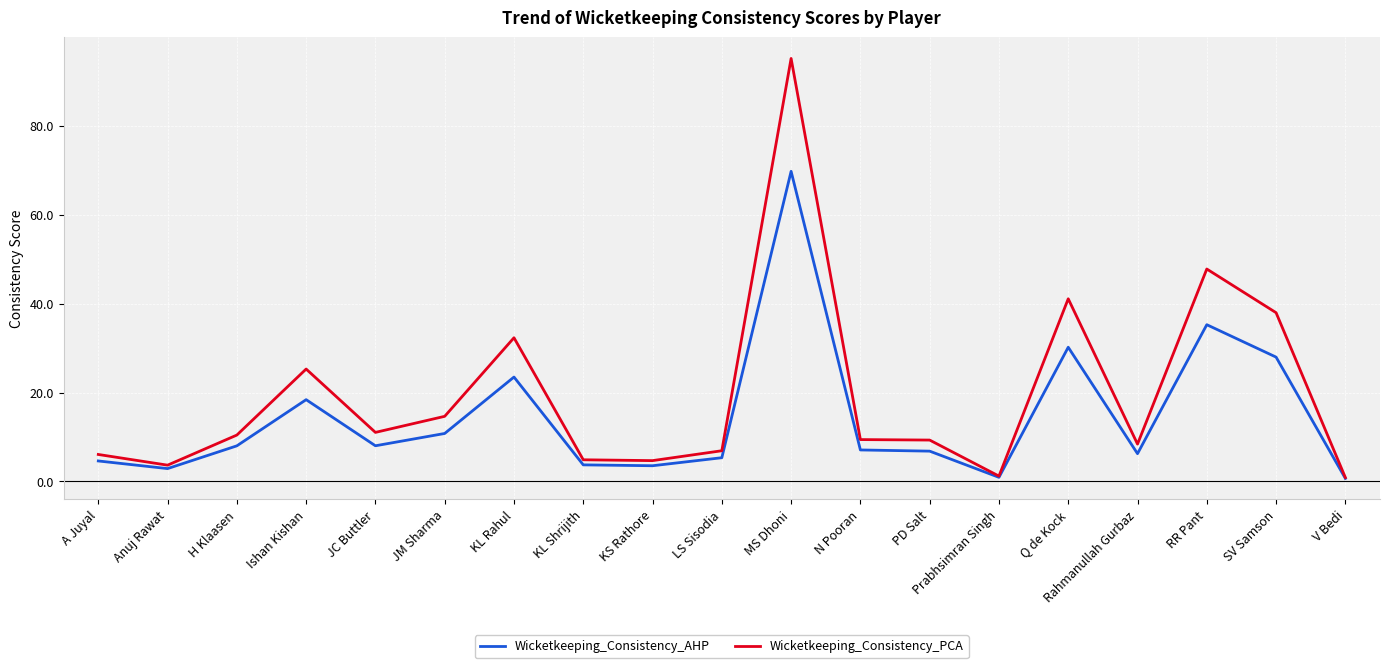

What is the total value across all series at Rahmanullah Gurbaz?

14.6